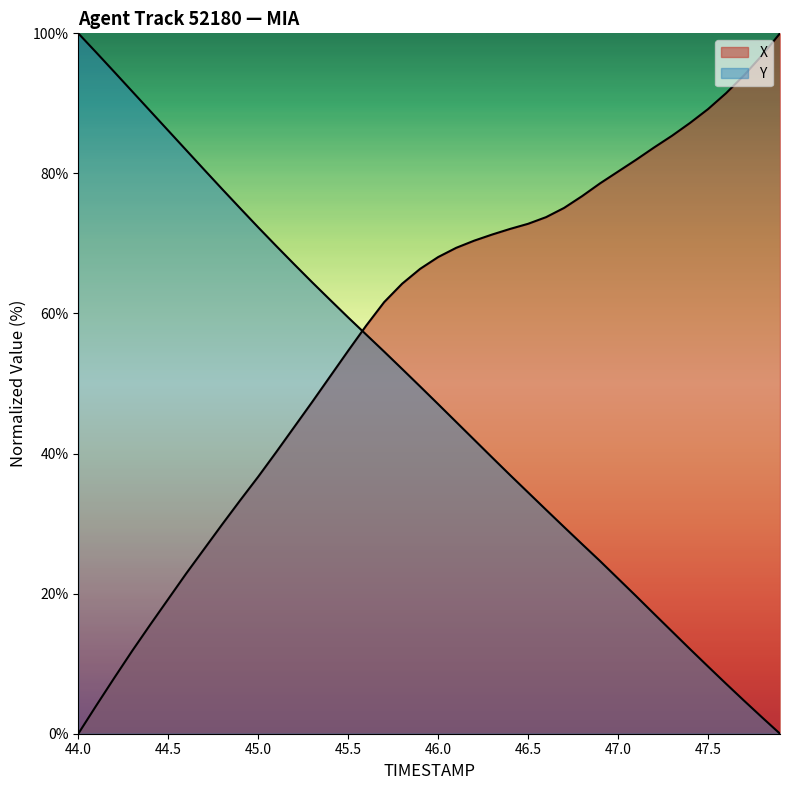

What are all the series names shown in the legend?

X, Y